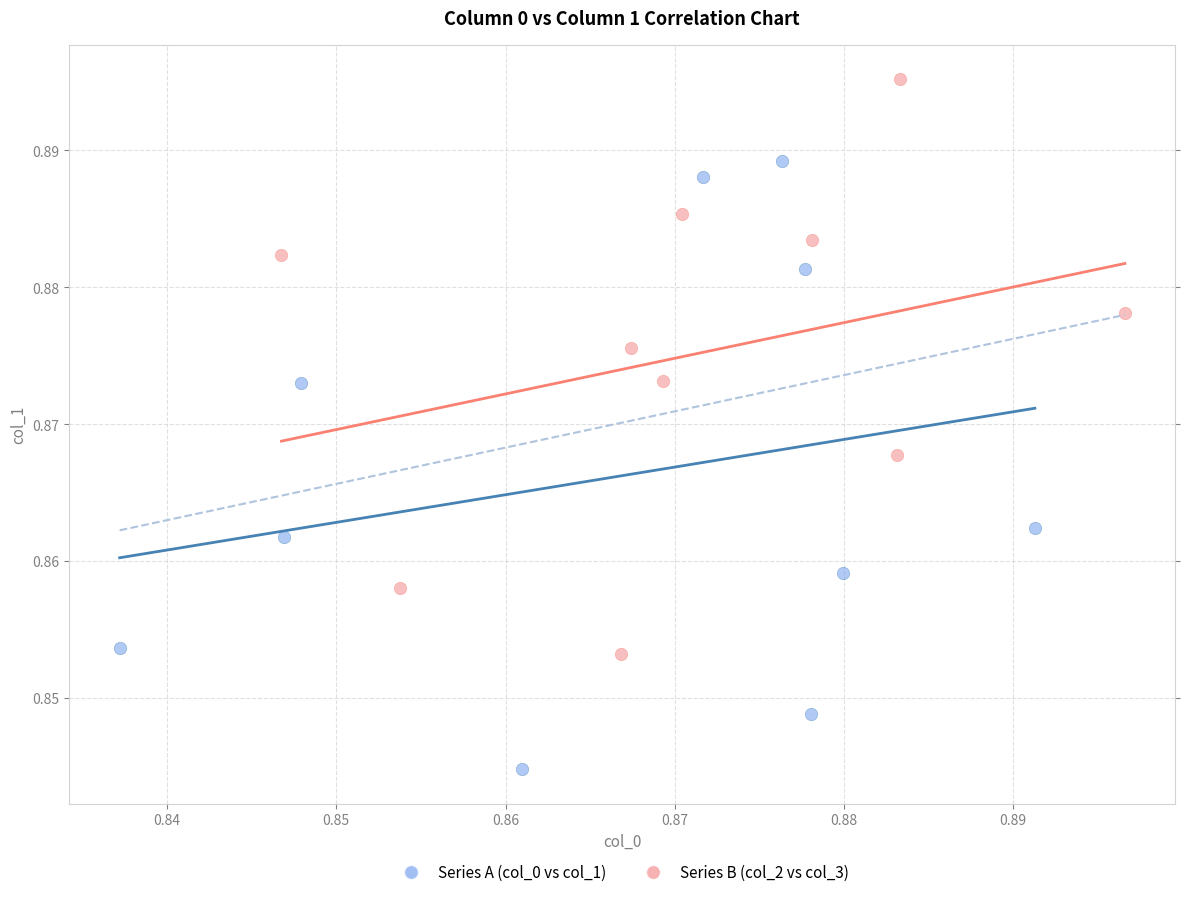

What are all the series names shown in the legend?

Series A (col_0 vs col_1), Series B (col_2 vs col_3)